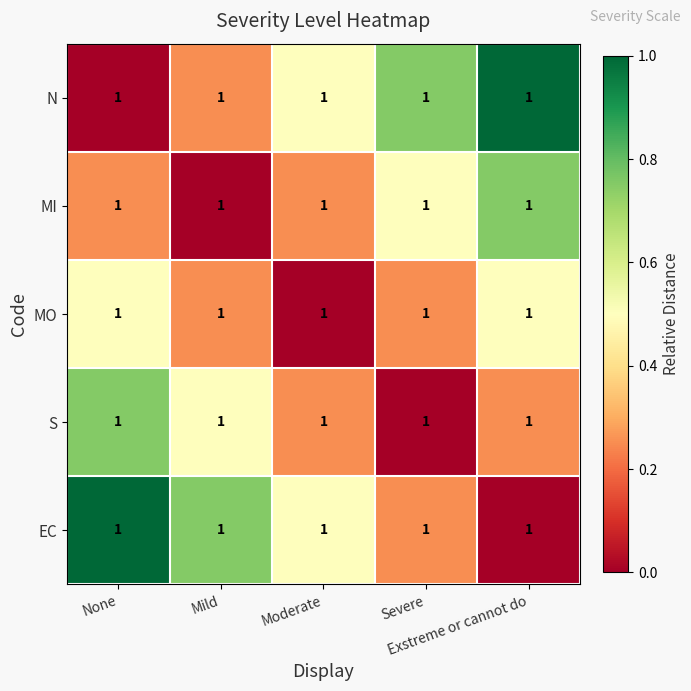

At which category does the chart reach its peak across all series?

Exstreme or cannot do